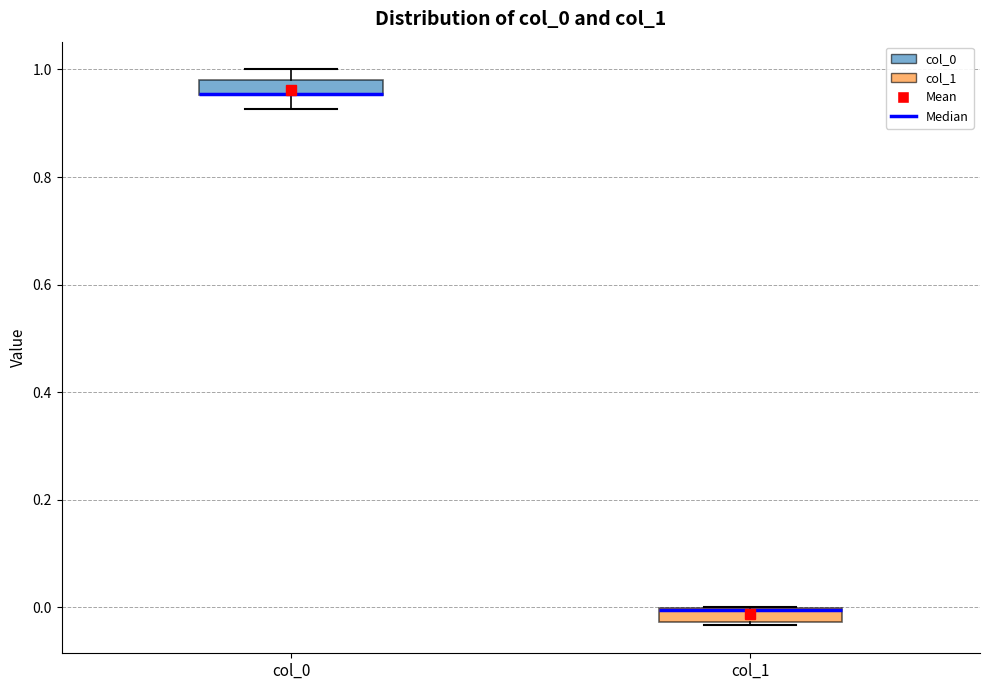

Where does the upper whisker of the box for col_0 end on the y-axis? The values are not printed on the chart, so give them approximately, as read against the axis.

1.00